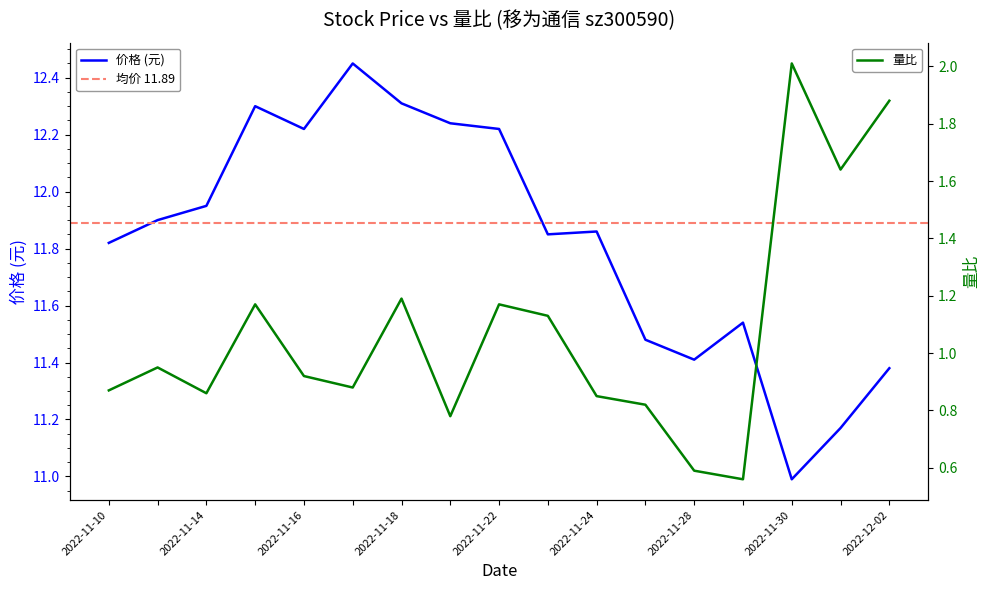

What is the maximum value shown in the chart?

12.4